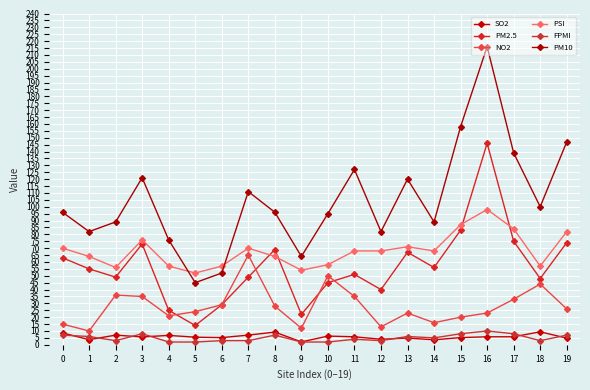

True or false: NO2 and SO2 cross at least once.

False